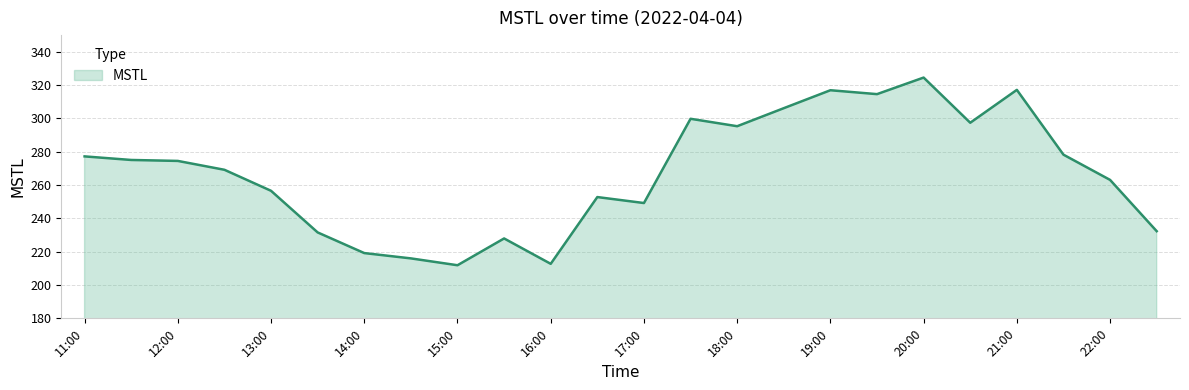

What is the greatest value displayed?

324.5